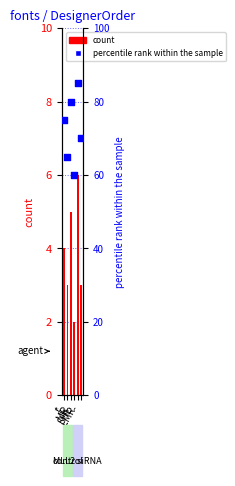

What is the total value across all series at -?

73